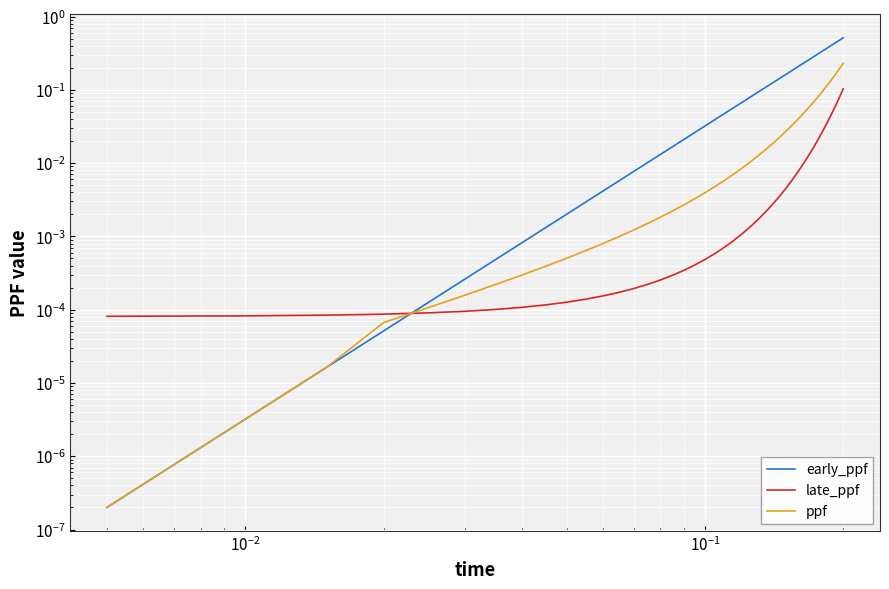

Rank the series by their average value, from highest to lowest.

early_ppf, ppf, late_ppf